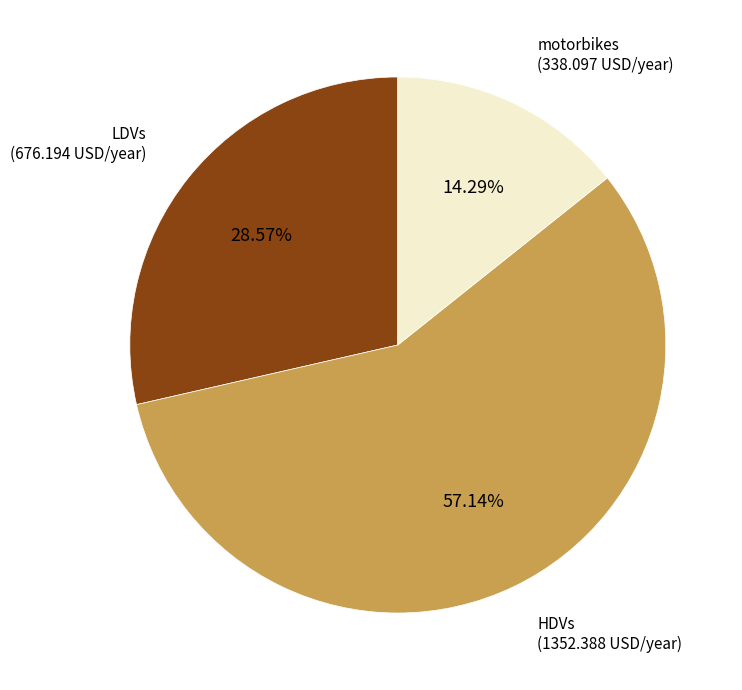

To the nearest percent, what is the difference between the largest and smallest slice percentages?

43%